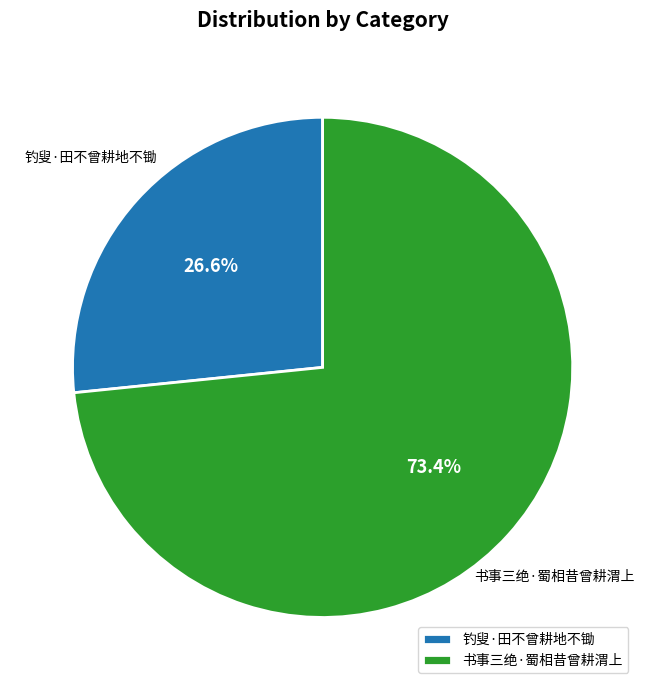

To the nearest percent, what is the combined percentage of 书事三绝·蜀相昔曾耕渭上 and 钓叟·田不曾耕地不锄?

100%